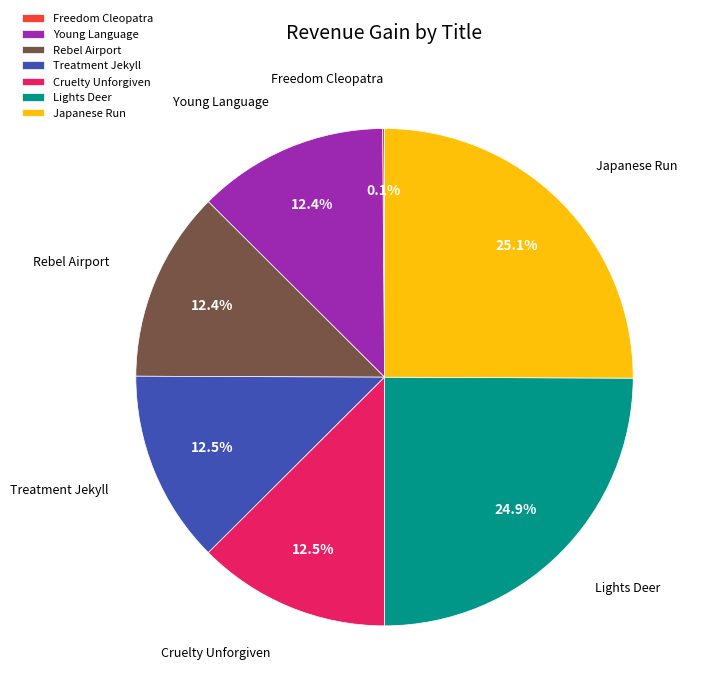

Does Cruelty Unforgiven represent more than half of the total?

No